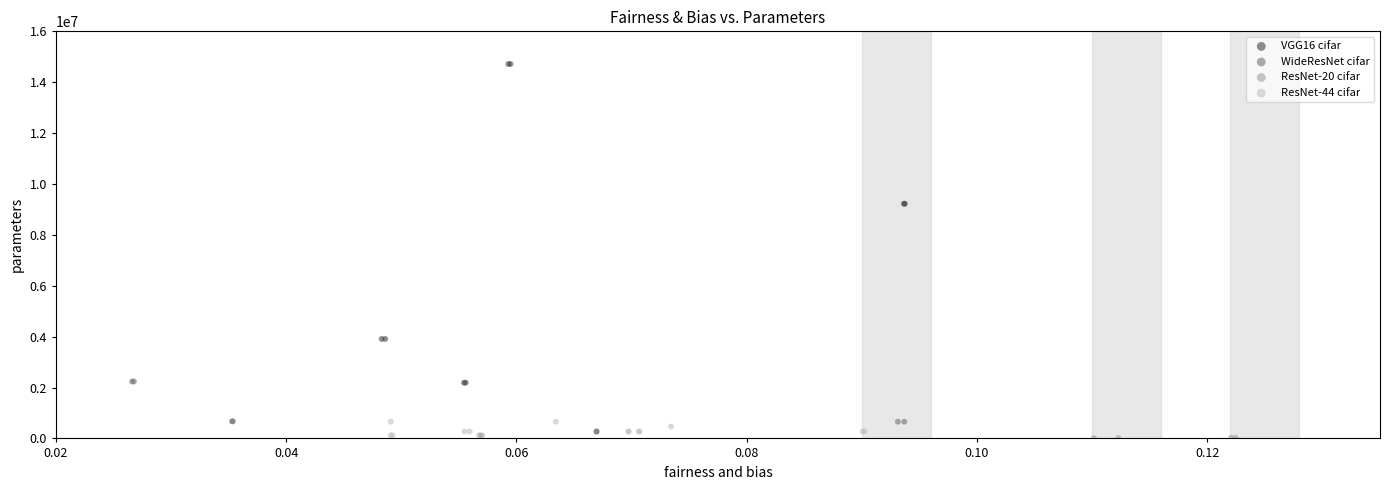

Which series has the largest Y range (max minus min)?

VGG16 cifar